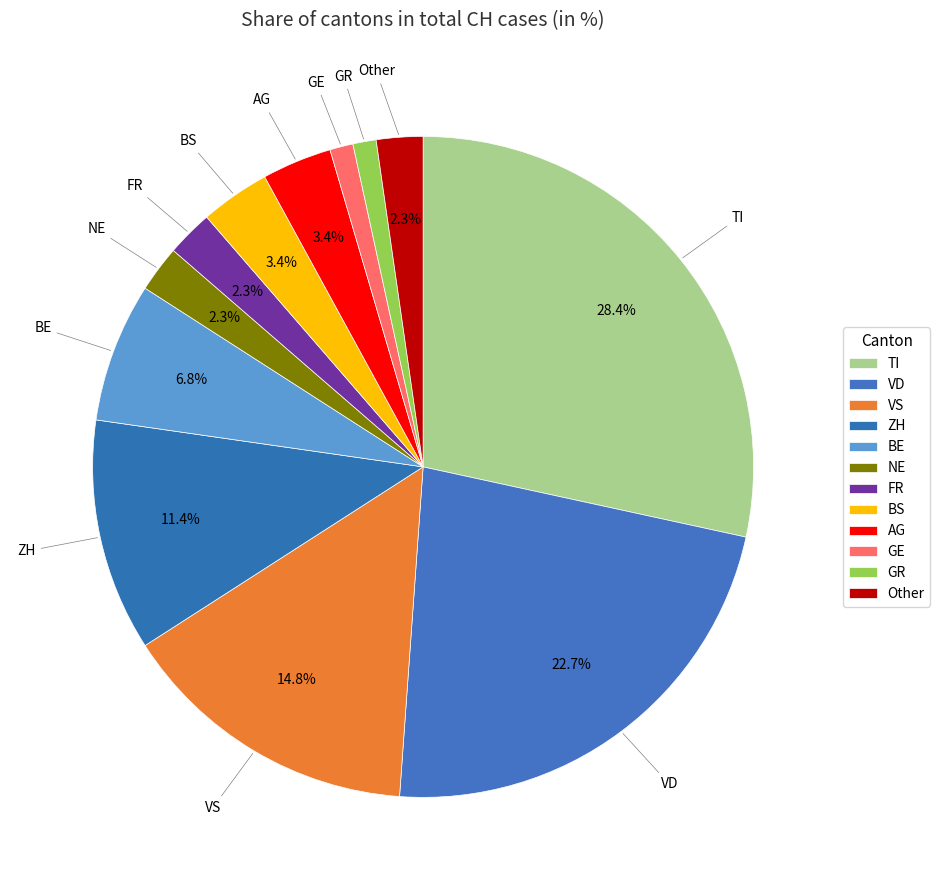

What percentage is NOT represented by AG?

96.5%